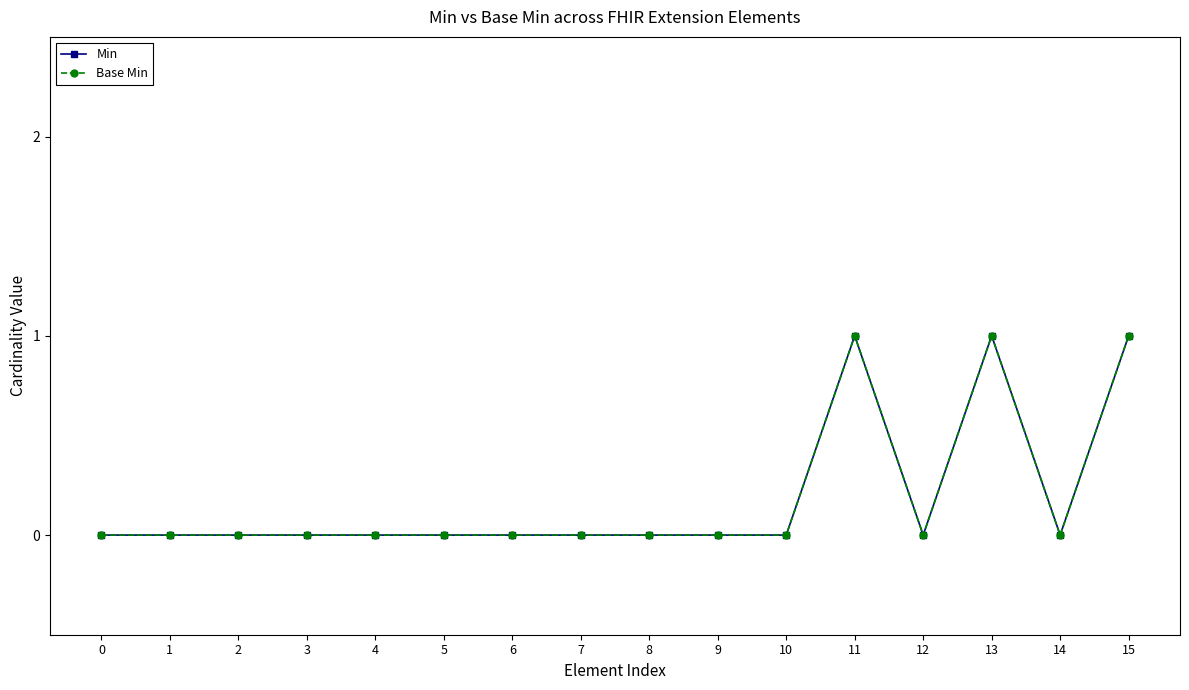

True or false: Base Min and Min cross at least once.

False